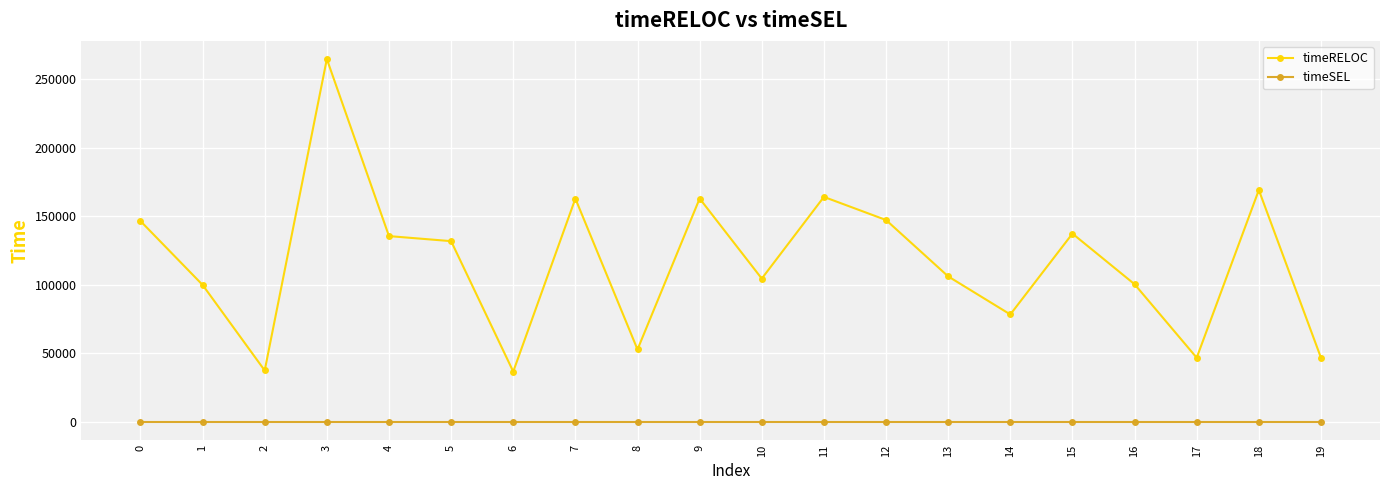

What are all the series names shown in the legend?

timeRELOC, timeSEL